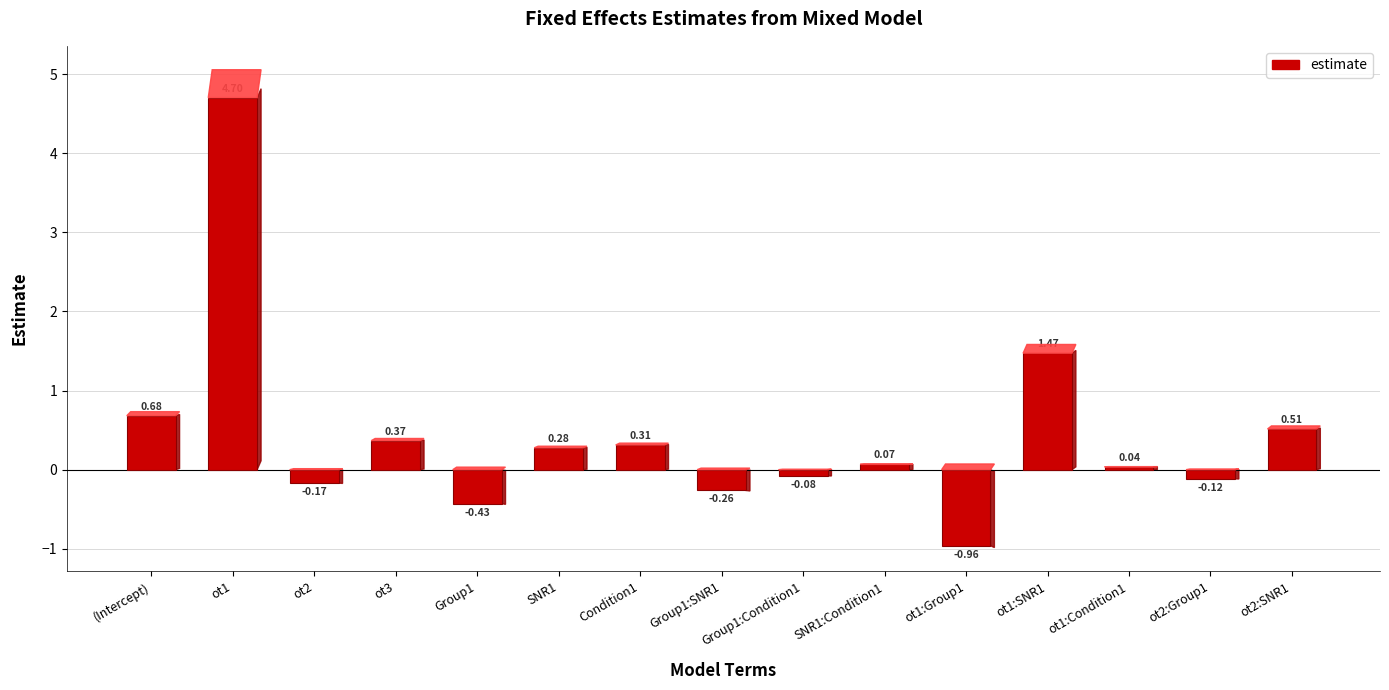

What is the sum of all values?

6.4